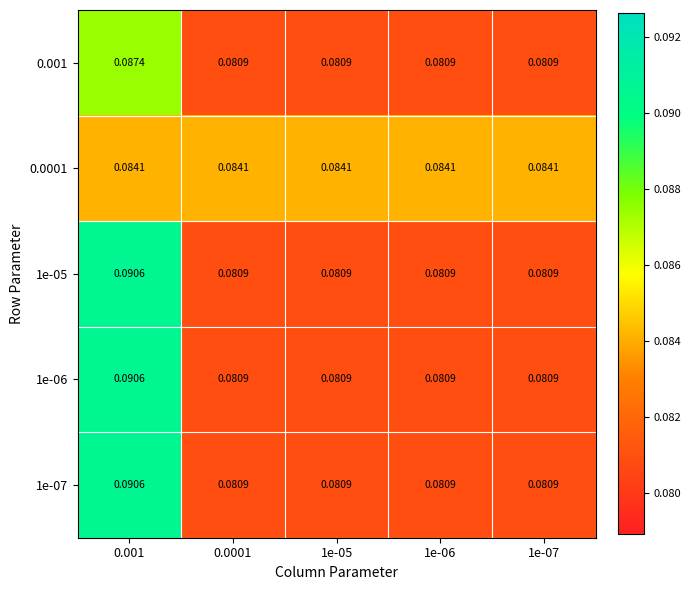

Which series has the widest spread of values?

1e-05